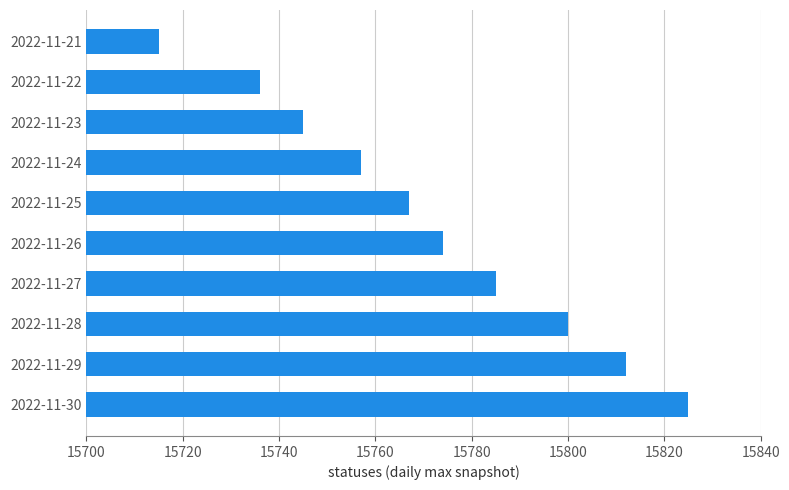

What is the value of the 5th bar from the top?

15767